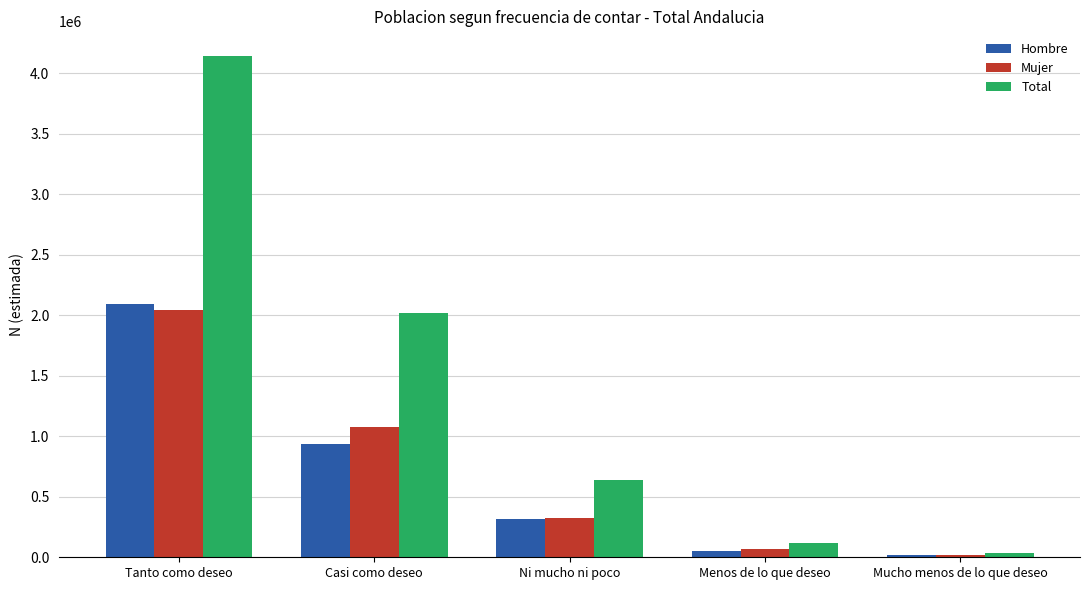

Which series has the widest spread of values?

Total